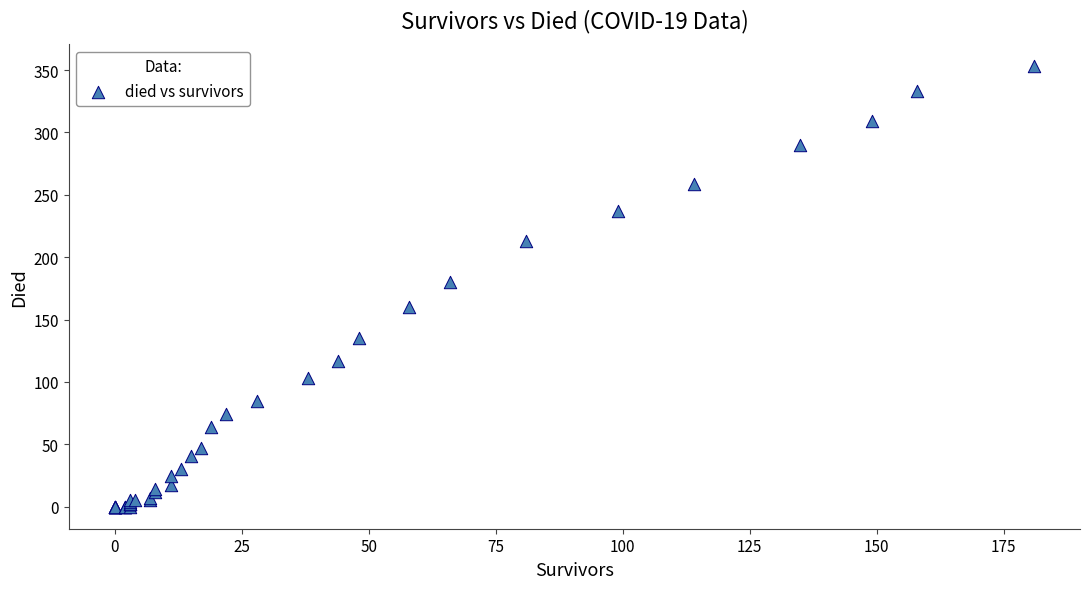

What Y value in the scatter plot is closest to 176?

180